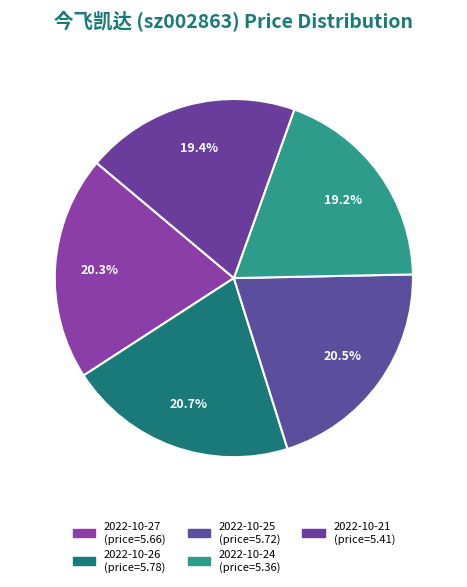

Does 2022-10-24 represent more than half of the total?

No